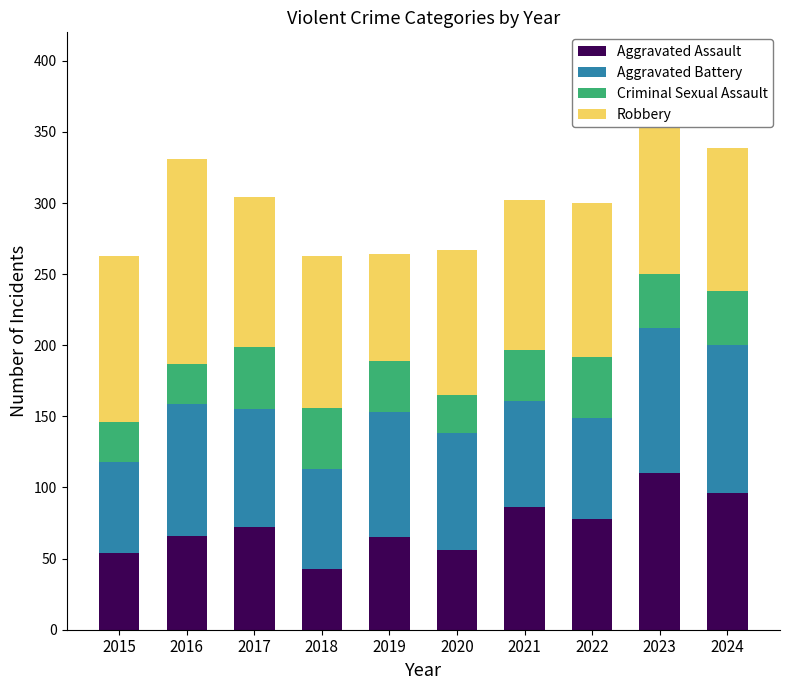

What is the difference between the second highest and minimum values in the Aggravated Assault series?

53